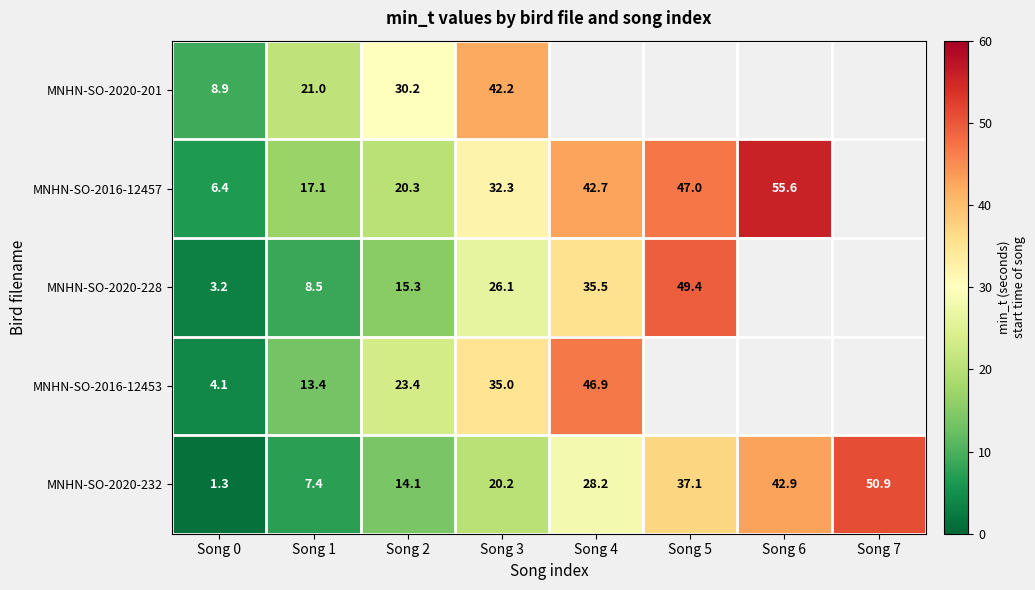

Is the value of MNHN-SO-2020-232 at Song 4 greater than the value of MNHN-SO-2016-12457 at Song 0?

Yes